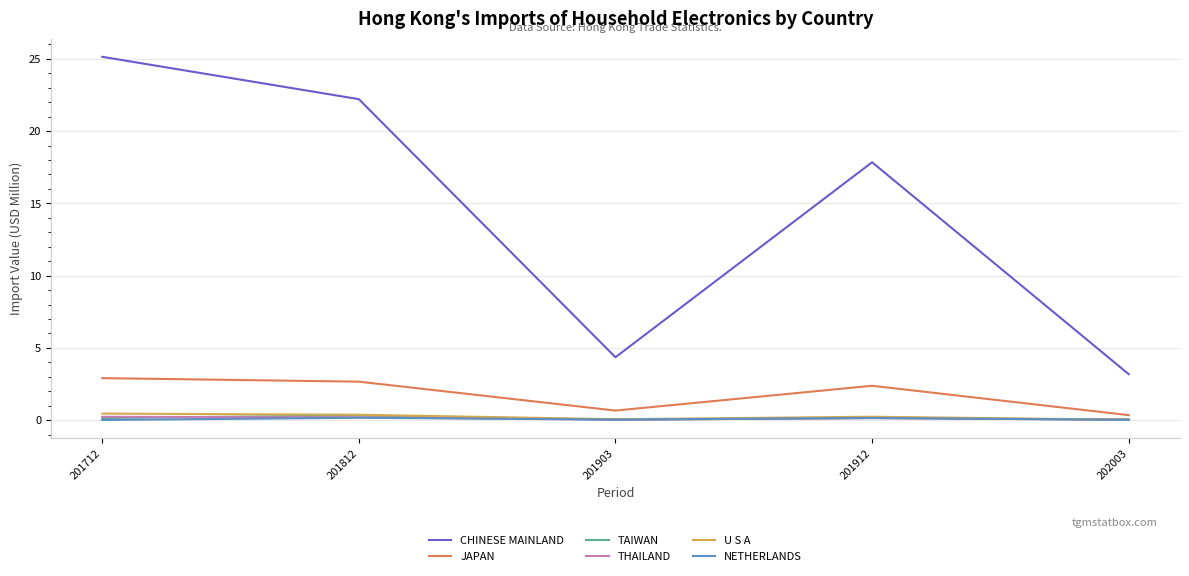

What is the maximum value shown in the chart?

25.1